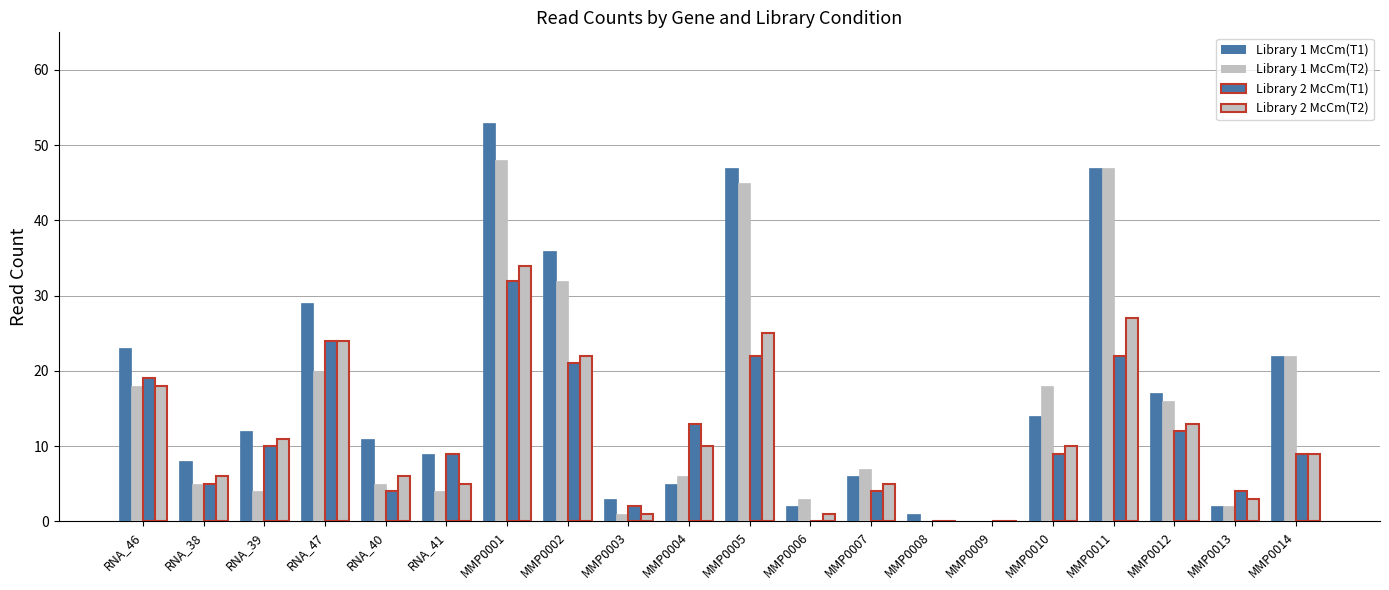

Does the chart contain stacked bars?

No